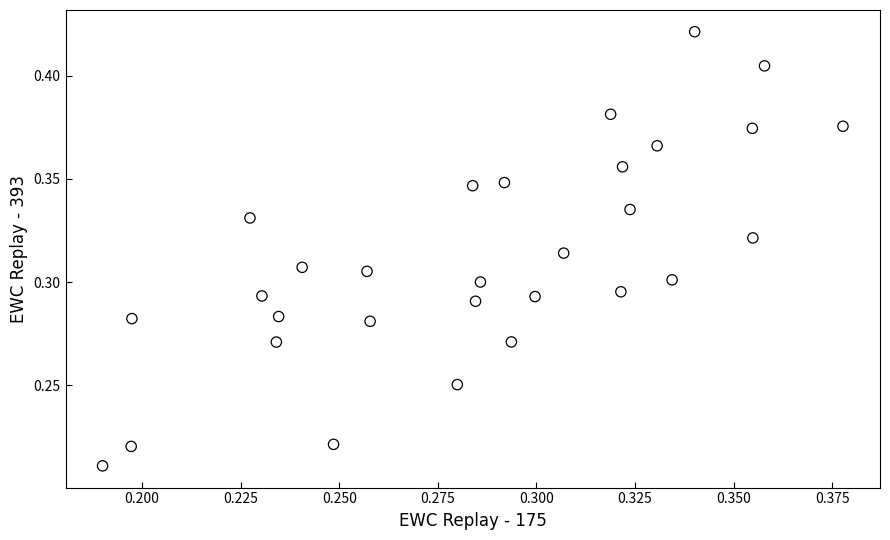

How many points are shown in the scatter plot?

30